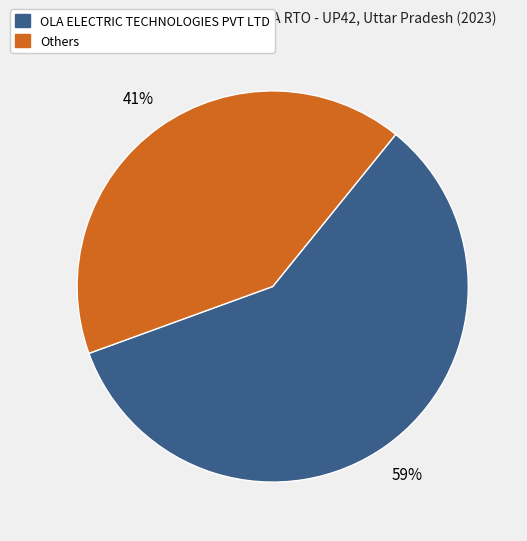

To the nearest percent, what is the average slice percentage?

50%